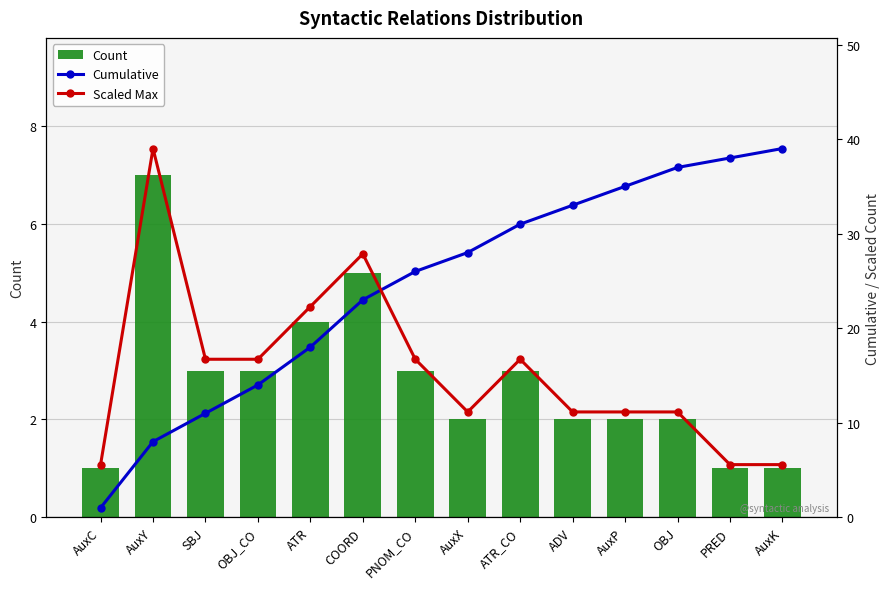

List the series in order of their overall mean, lowest first.

Count, Scaled Max, Cumulative